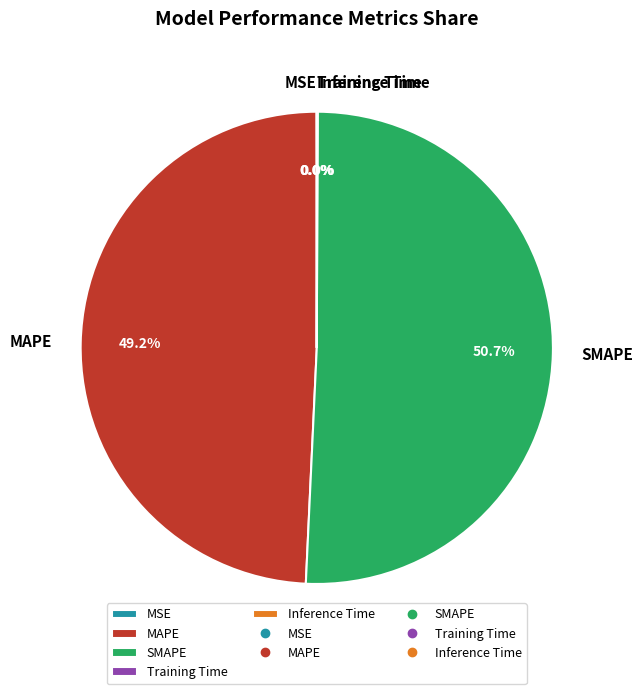

Combined, do MAPE and SMAPE account for over 50%?

Yes